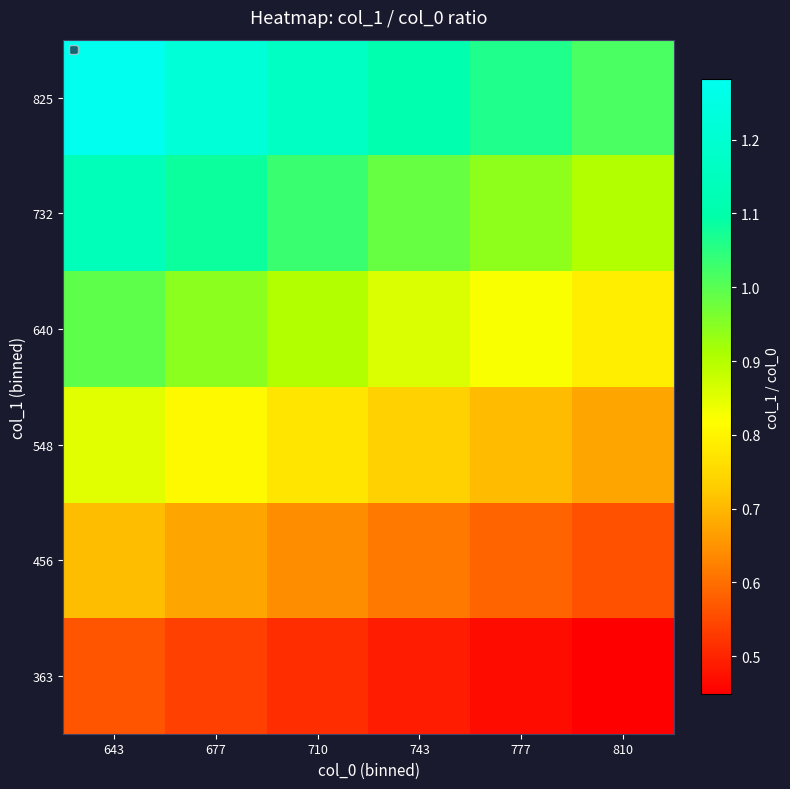

Rank the series by their maximum value, from lowest to highest.

363, 456, 548, 640, 732, 825